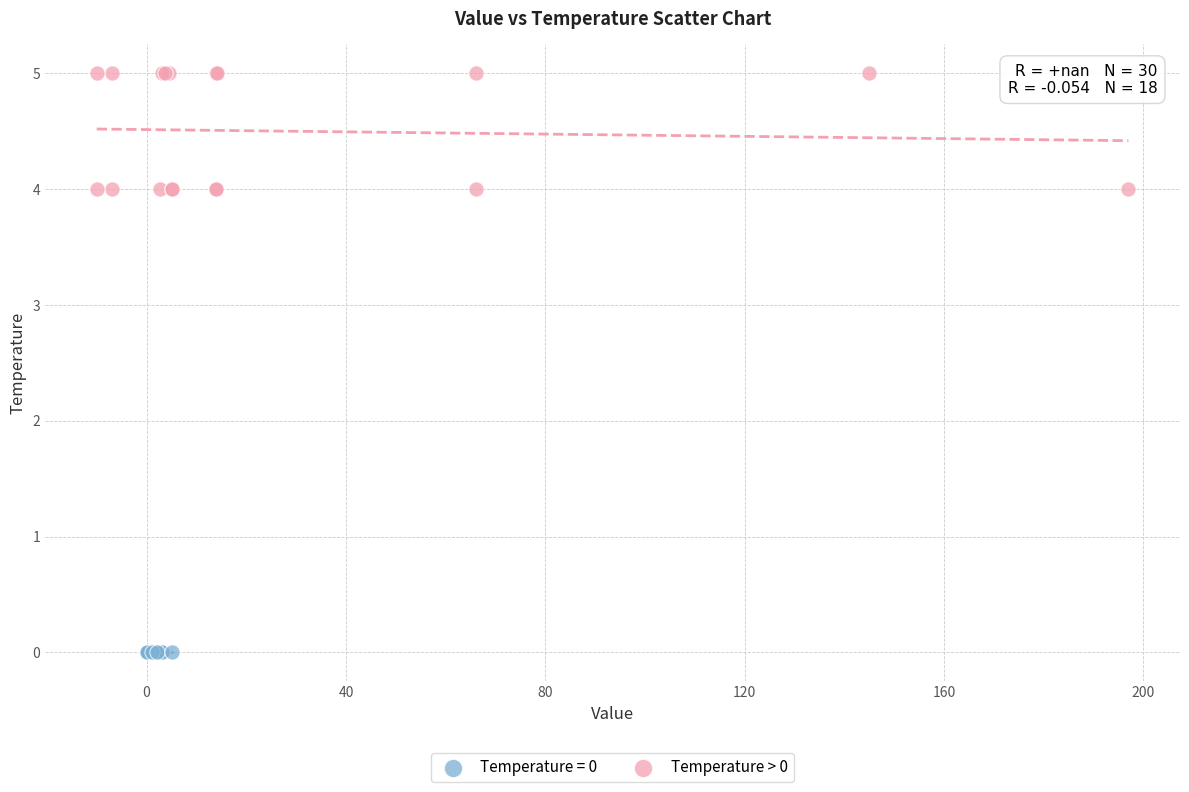

Which series reaches the maximum Y coordinate?

Temperature > 0